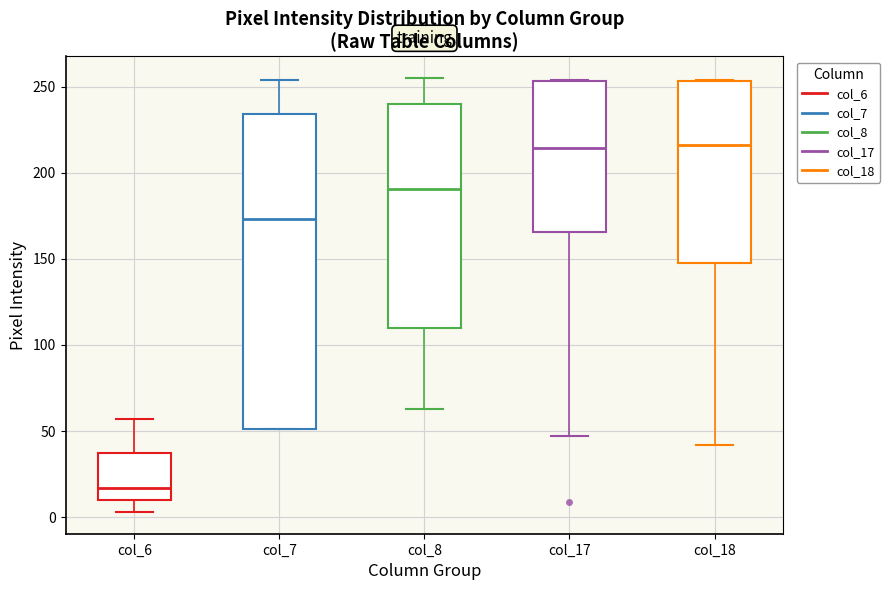

Reading left to right, transcribe this box plot: for each box, give where its median line is, the range the box spans, and where its two whiskers end, as read against the y-axis. The values are not printed on the chart, so give them approximately, as read against the axis.

col_6: median 15, box 10 to 35, whiskers 5 to 55
col_7: median 175, box 50 to 235, whiskers 50 to 255
col_8: median 190, box 110 to 240, whiskers 65 to 255
col_17: median 215, box 165 to 255, whiskers 45 to 255
col_18: median 215, box 150 to 255, whiskers 40 to 255